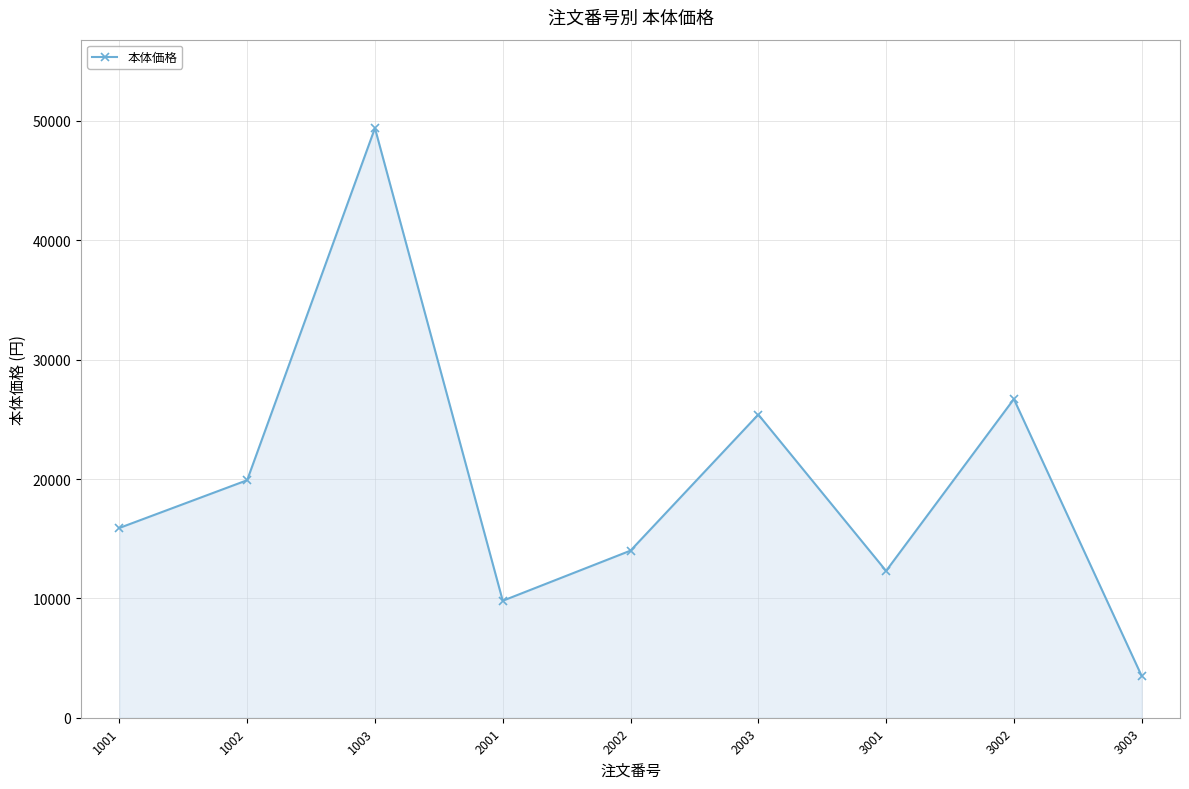

Count the number of categories in the chart.

9